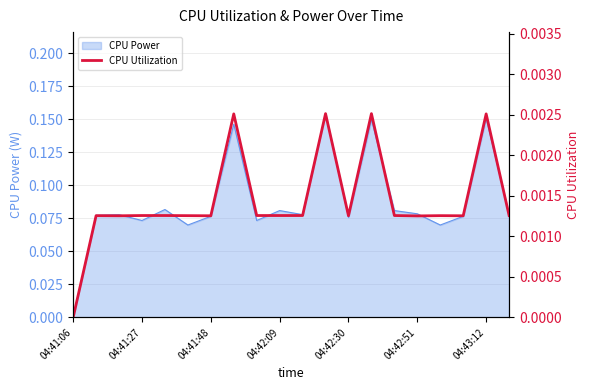

How many lines are shown in the chart?

1